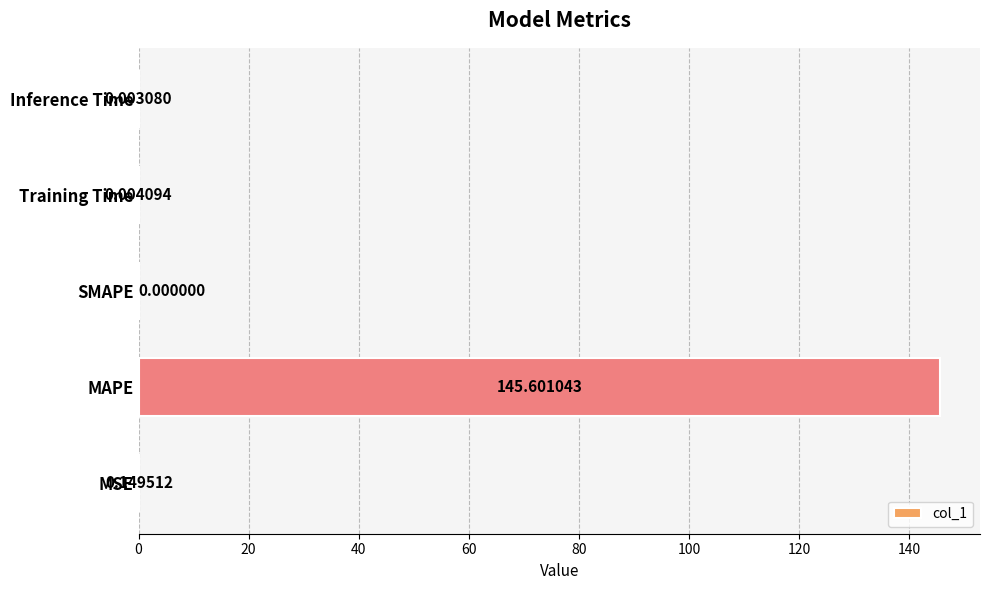

What is the sum of all values?

145.8